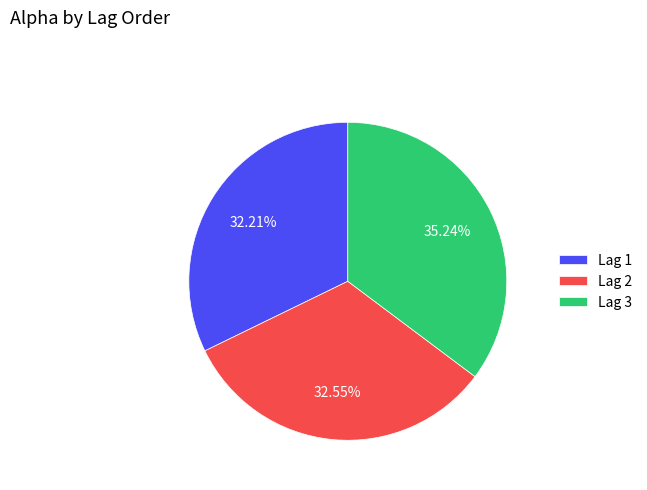

Does Lag 3 account for over 50% of the chart?

No